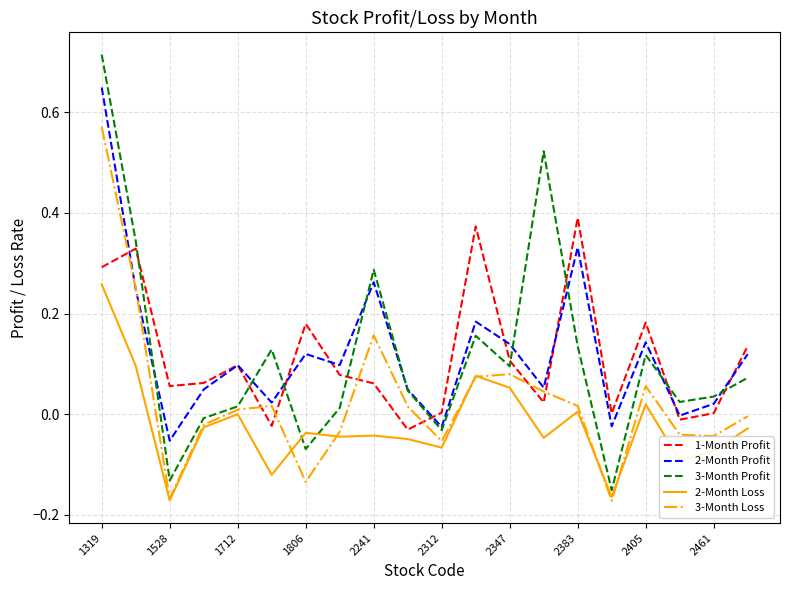

True or false: 1-Month Profit and 3-Month Loss intersect in this chart.

True